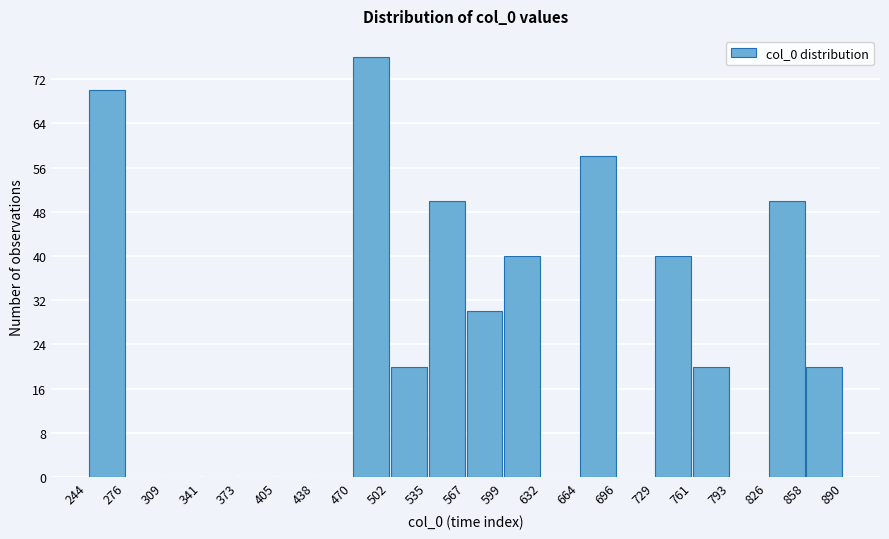

Reading left to right, list every bar in this chart as the range it spans on the x-axis followed by its height. The values are not printed on the chart, so give them approximately, as read against the axis.

244 to 276: 70
276 to 309: 0
309 to 341: 0
341 to 373: 0
373 to 405: 0
405 to 438: 0
438 to 470: 0
470 to 502: 76
502 to 535: 20
535 to 567: 50
567 to 599: 30
599 to 632: 40
632 to 664: 0
664 to 696: 58
696 to 729: 0
729 to 761: 40
761 to 793: 20
793 to 826: 0
826 to 858: 50
858 to 890: 20